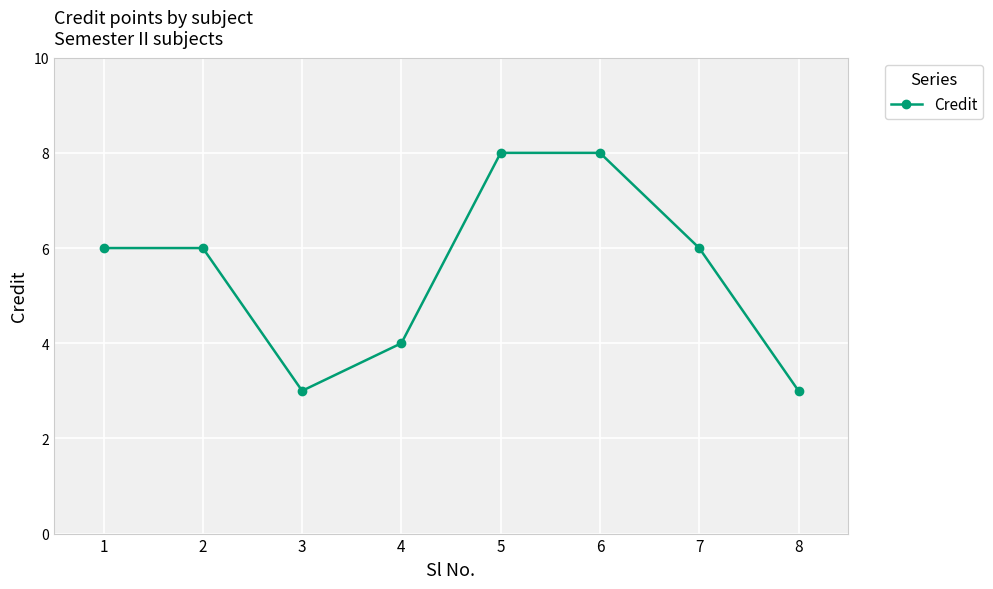

What is the change in value from 4 to 5?

+4